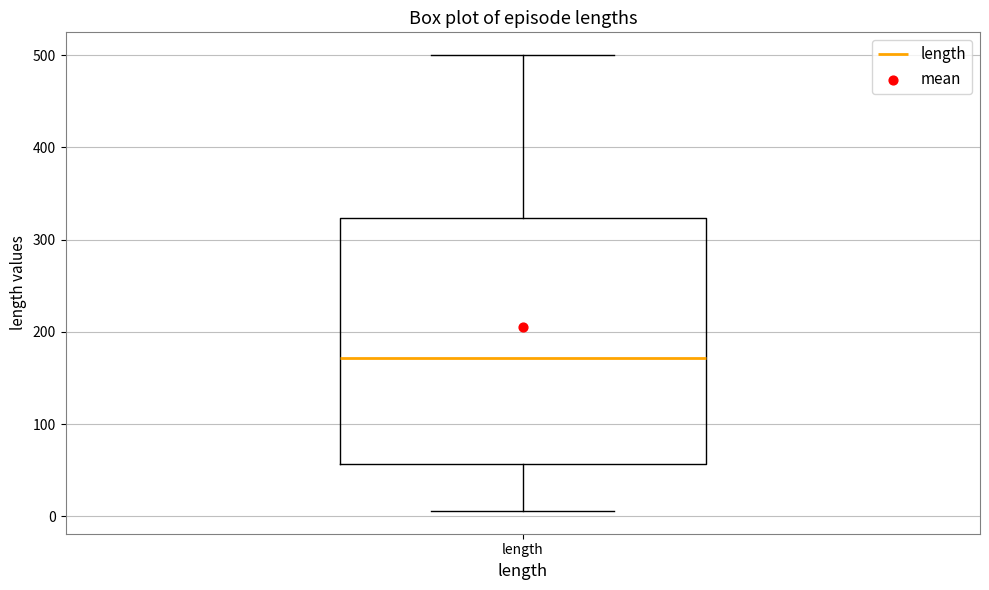

Where does the lower whisker of the box for length end on the y-axis? The values are not printed on the chart, so give them approximately, as read against the axis.

10